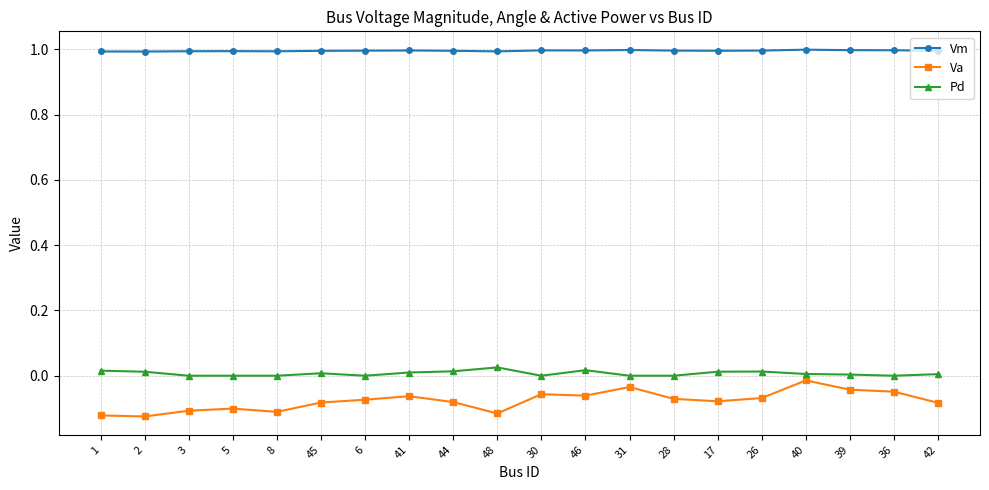

At how many categories does at least one series exceed 0?

20